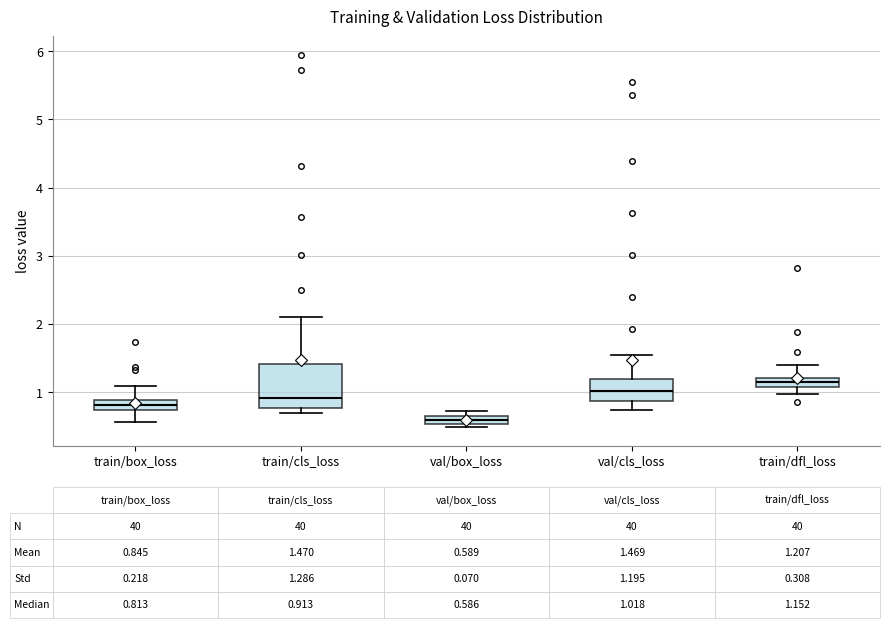

Which box's median line is the highest?

train/dfl_loss